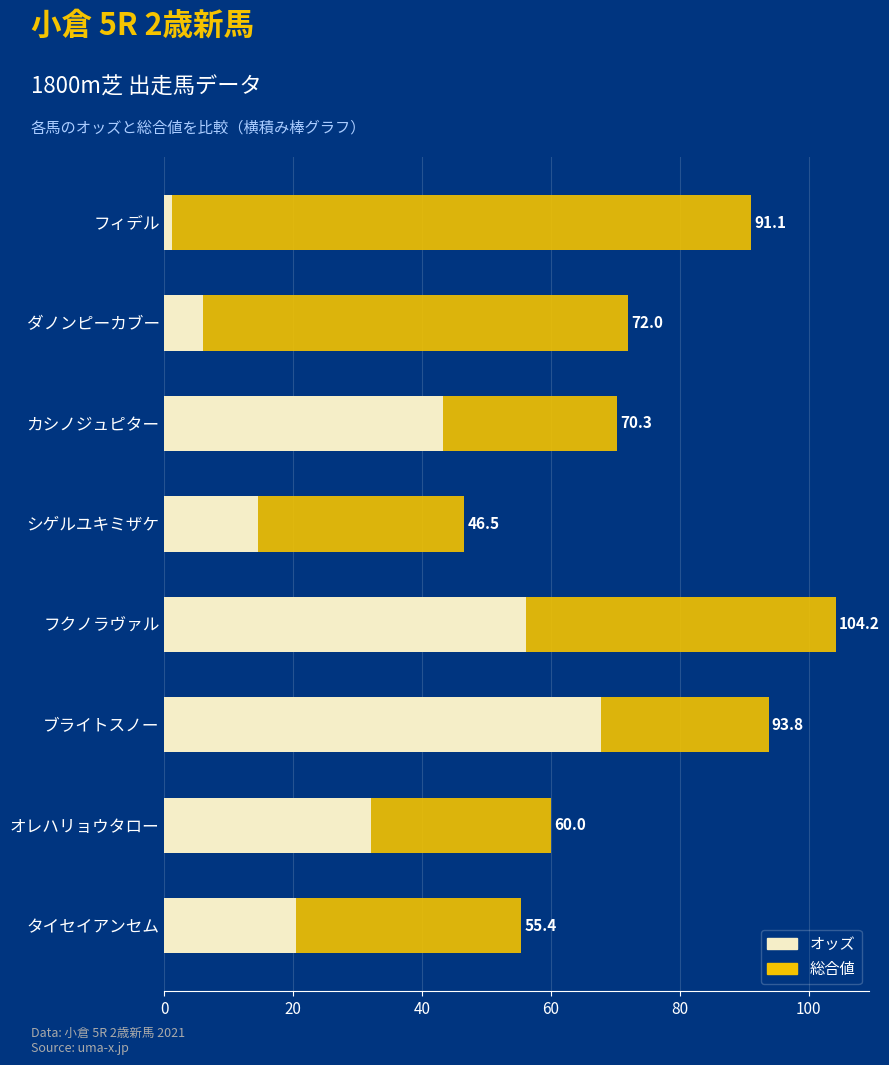

Which series has the widest spread of values?

オッズ